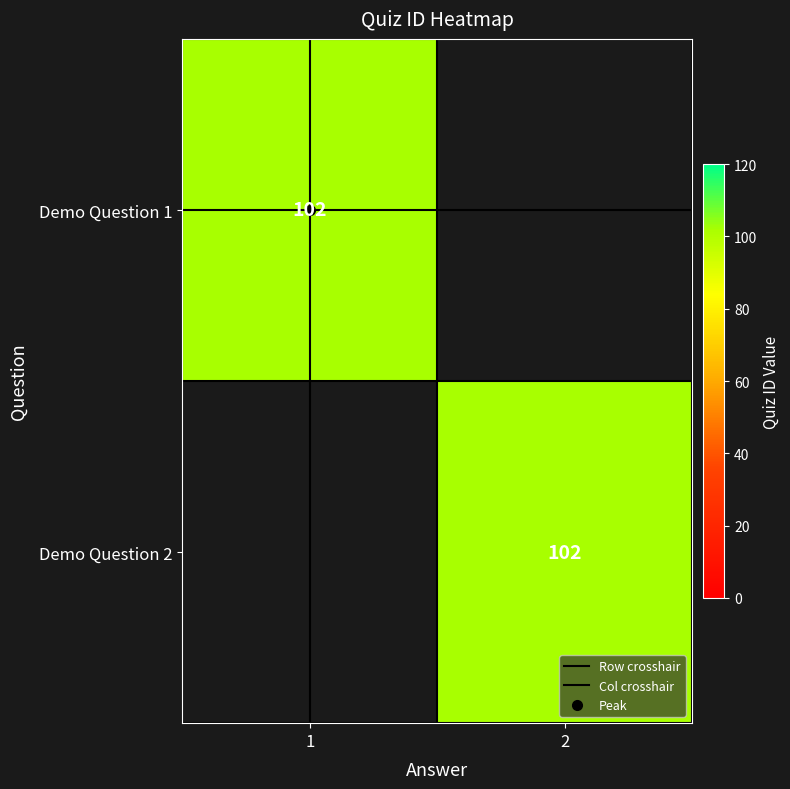

Which has a higher value, 1 or 2?

1